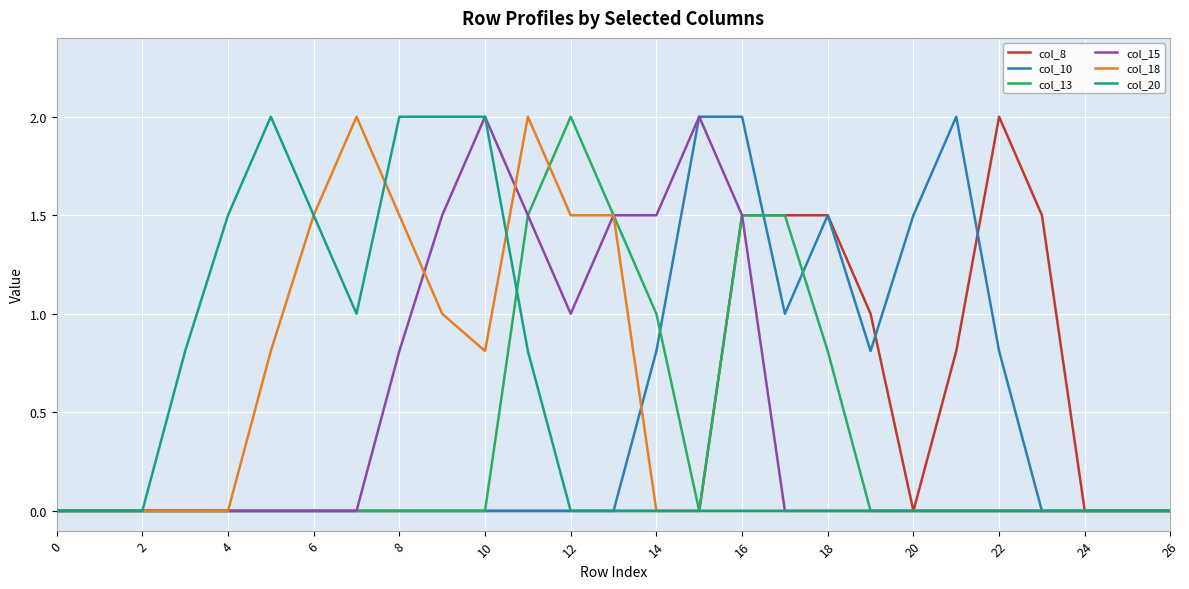

What is the maximum value shown in the chart?

2.0